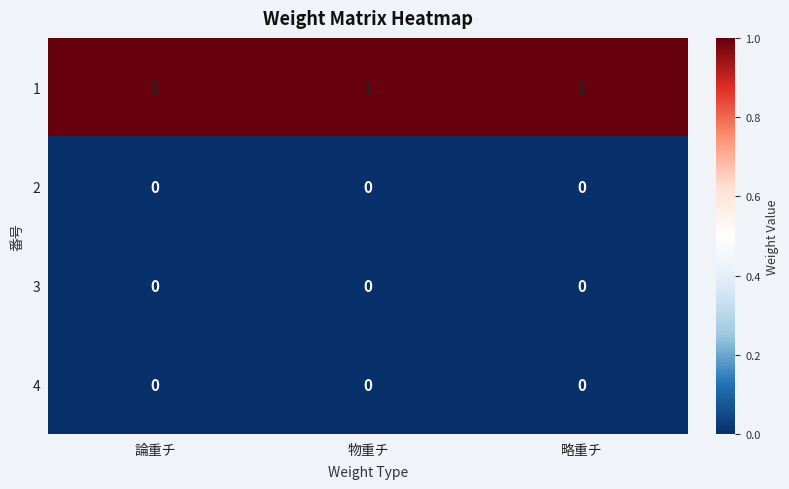

At how many categories does at least one series exceed 0?

3